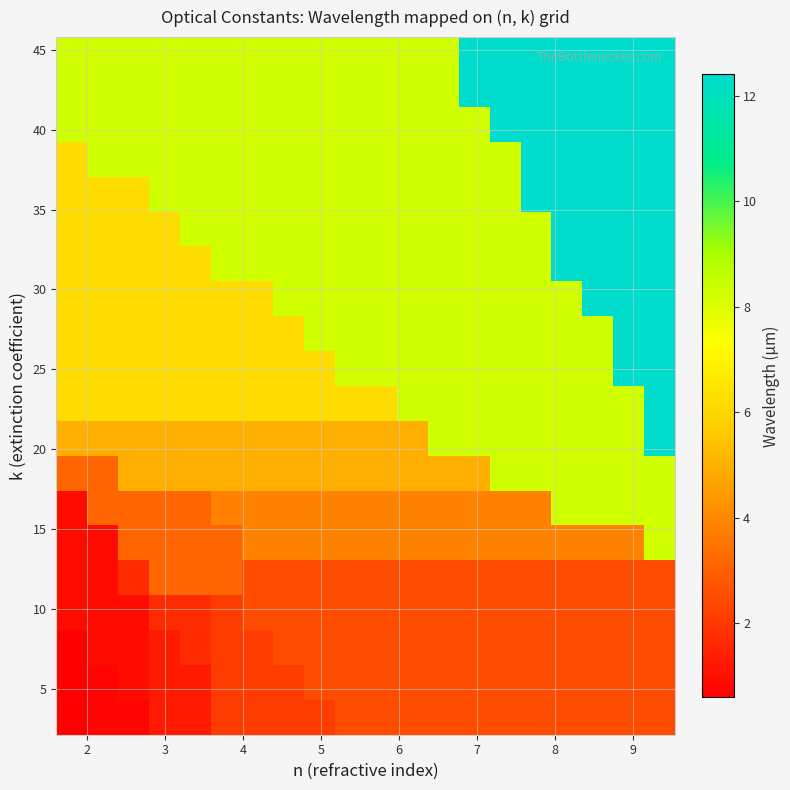

At how many categories does at least one series exceed 1?

20